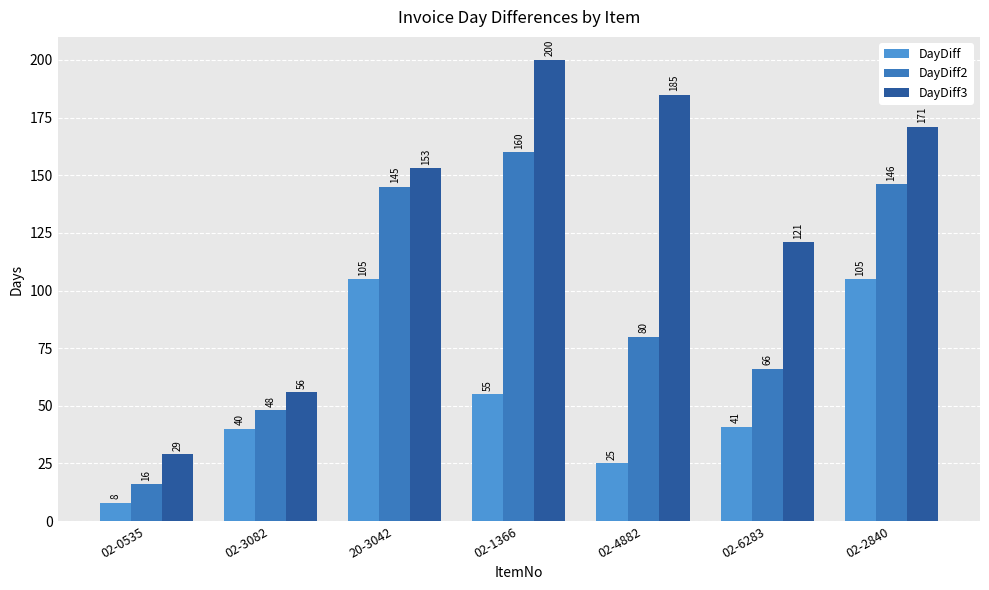

Reading left to right, what are all the values shown in this chart?

DayDiff: 02-0535=8	02-3082=40	20-3042=105	02-1366=55	02-4882=25	02-6283=41	02-2840=105
DayDiff2: 02-0535=16	02-3082=48	20-3042=145	02-1366=160	02-4882=80	02-6283=66	02-2840=146
DayDiff3: 02-0535=29	02-3082=56	20-3042=153	02-1366=200	02-4882=185	02-6283=121	02-2840=171